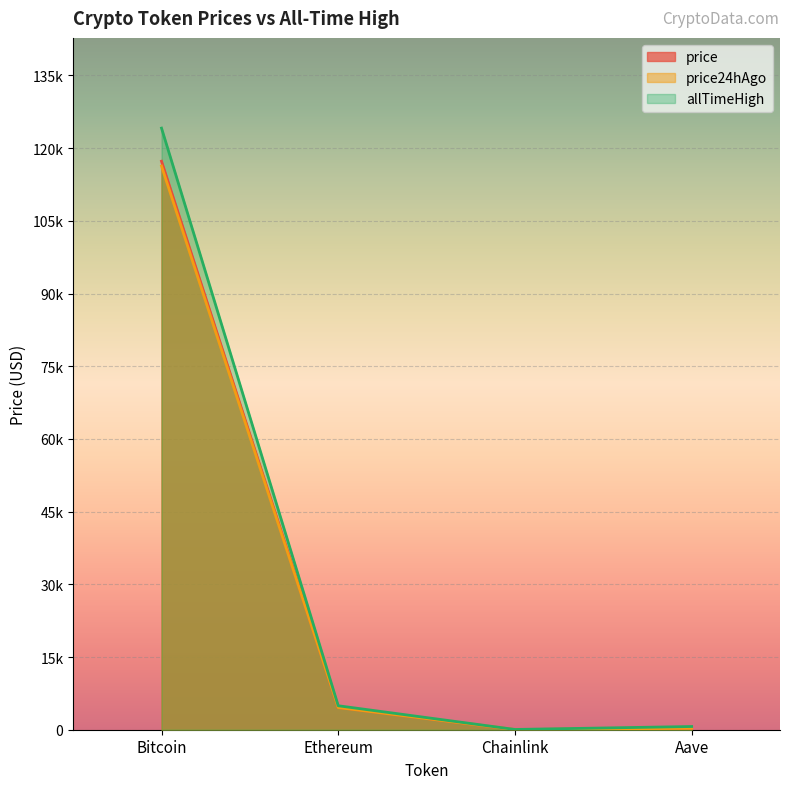

True or false: price24hAgo has more than 0 points higher than both neighbors.

False